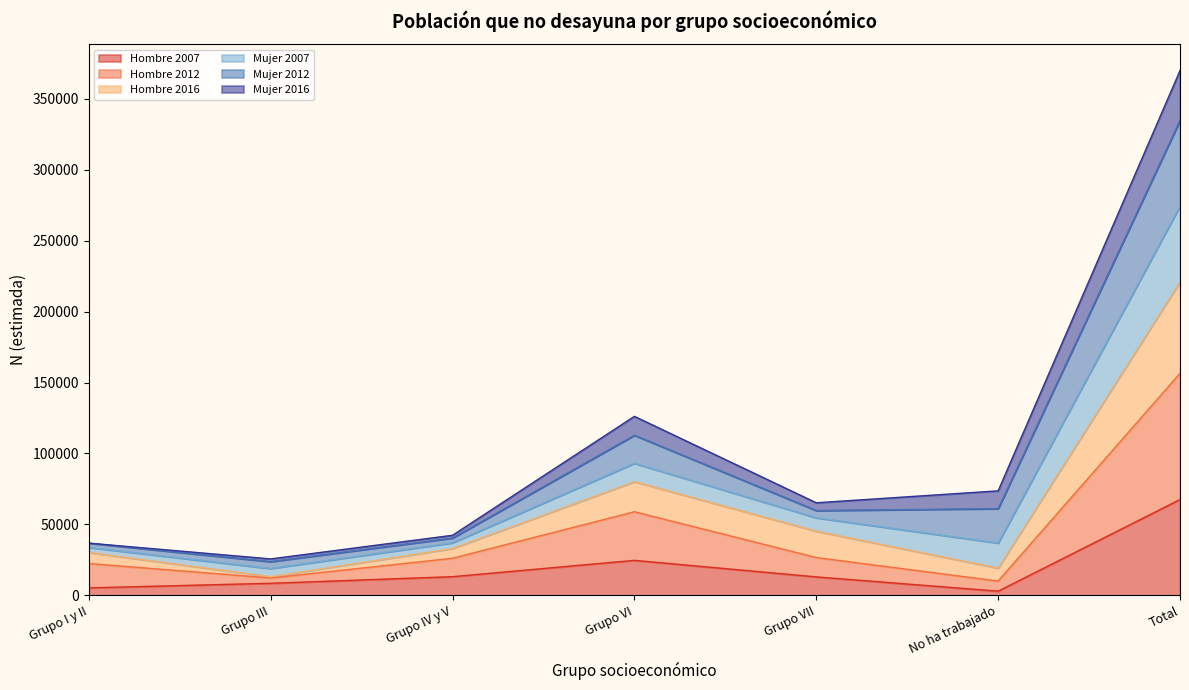

How many values in the Hombre 2007 series exceed 13000?

3